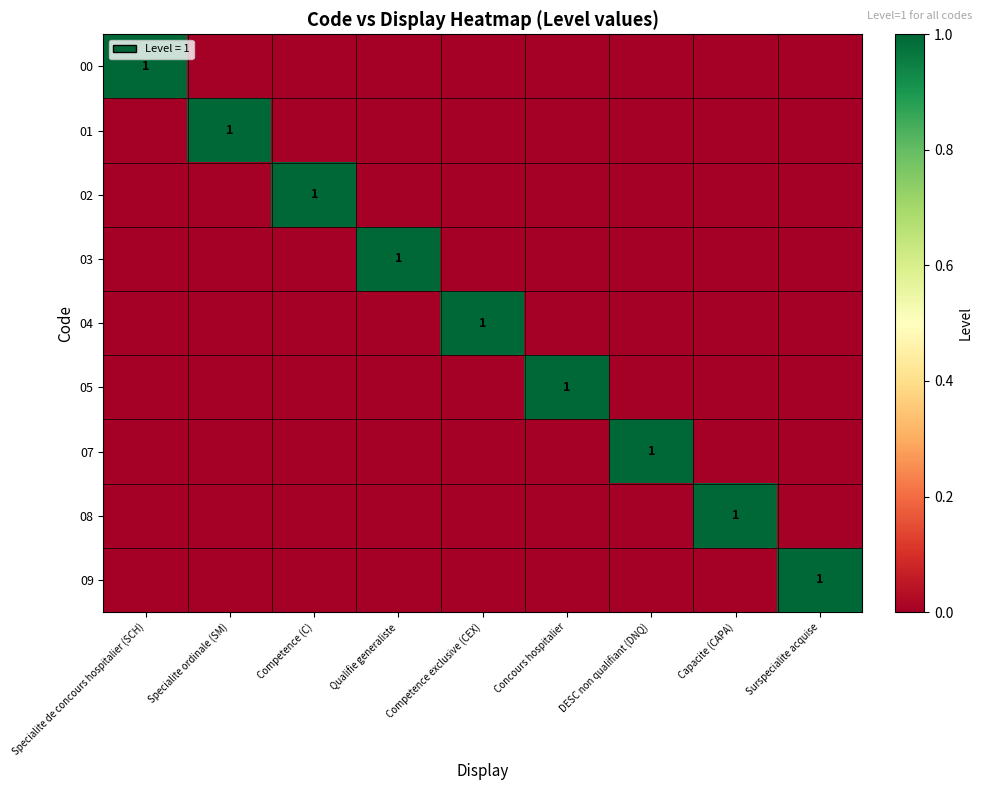

What is the spread (max minus min) of values at Concours hospitalier?

1